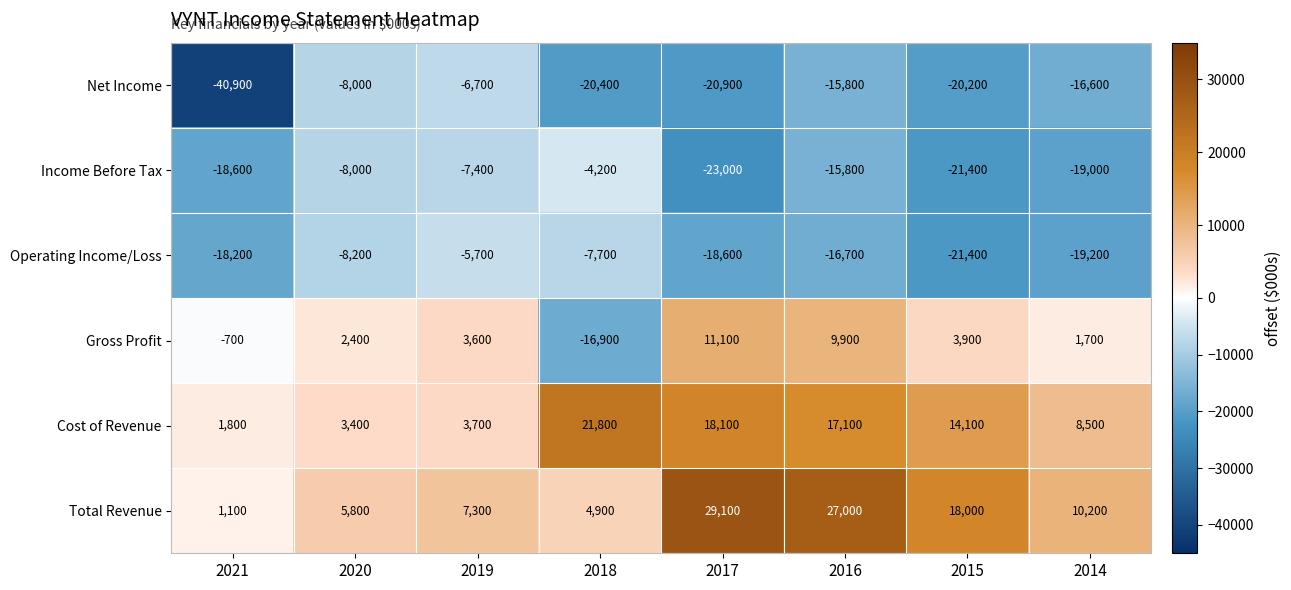

What is the minimum value shown in the chart?

-40900